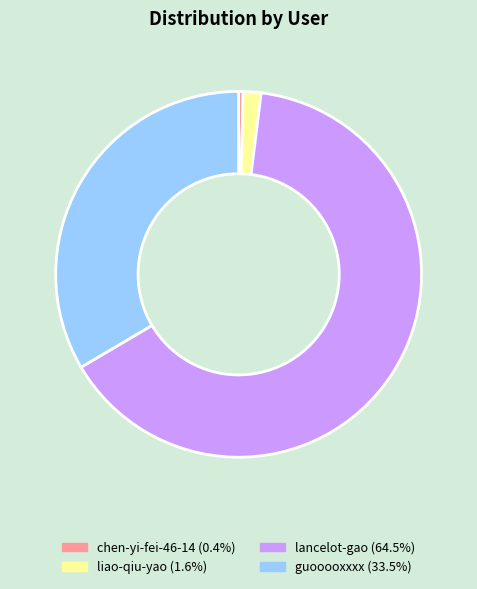

Which slice represents more than half of the pie?

lancelot-gao